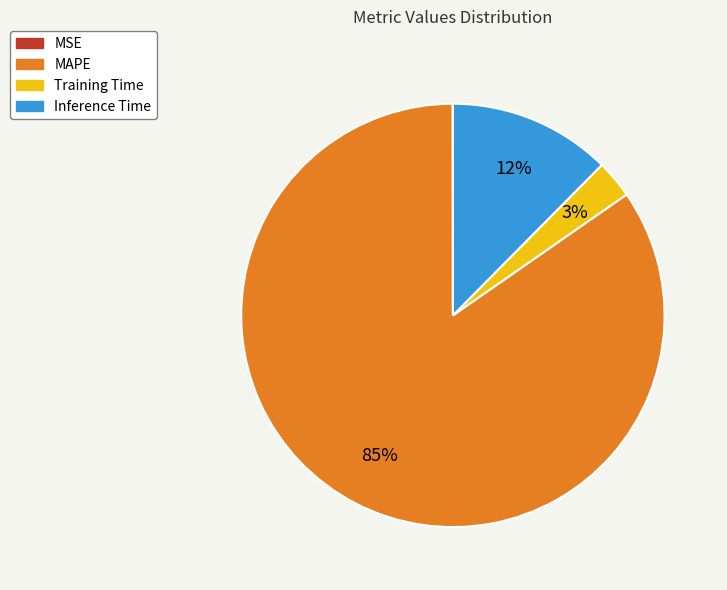

Between Inference Time and MAPE, which is larger?

MAPE